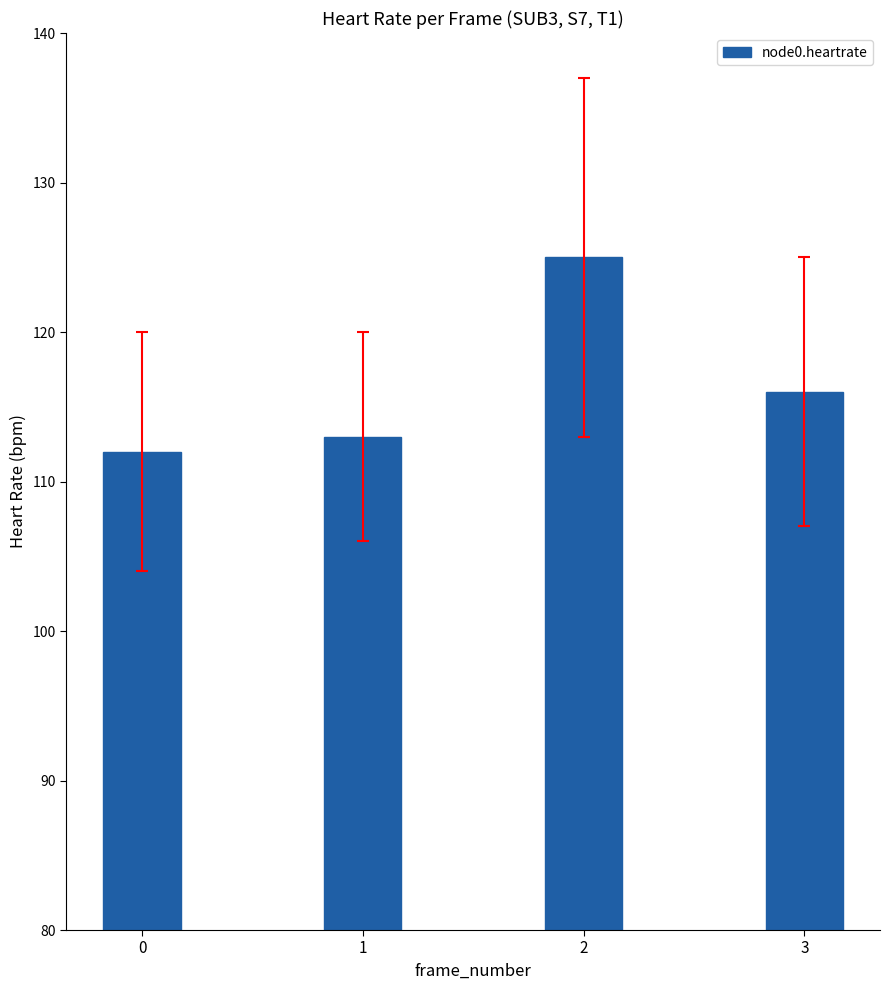

Which label corresponds to the largest value in the chart?

2